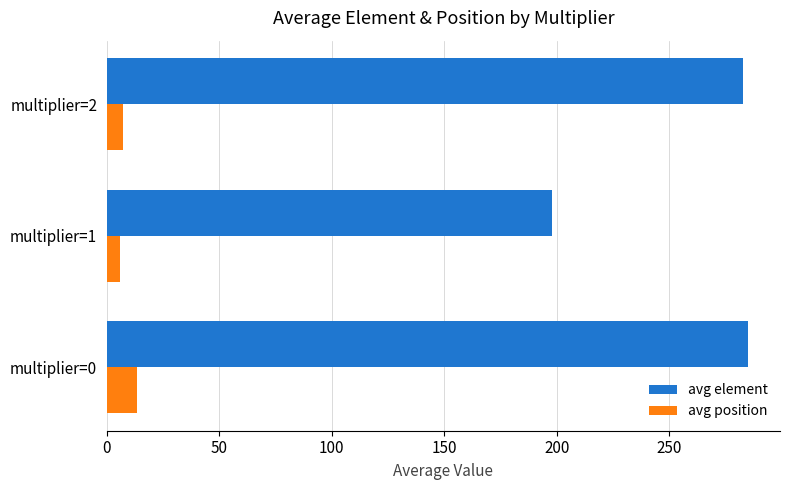

Count the number of categories in the chart.

3